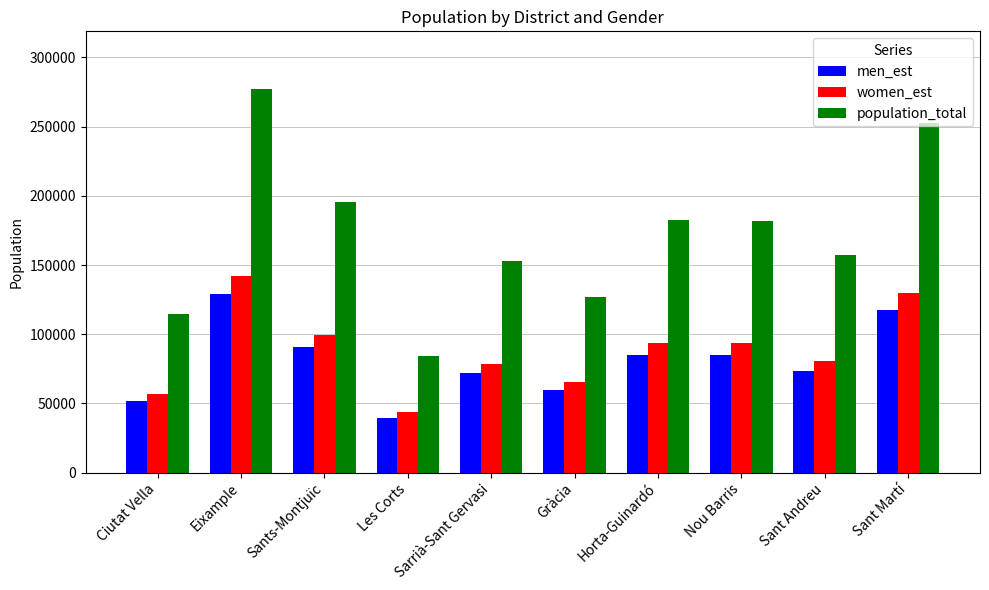

What is the difference between the women_est values at Sarrià-Sant Gervasi and Sants-Montjuïc?

20585